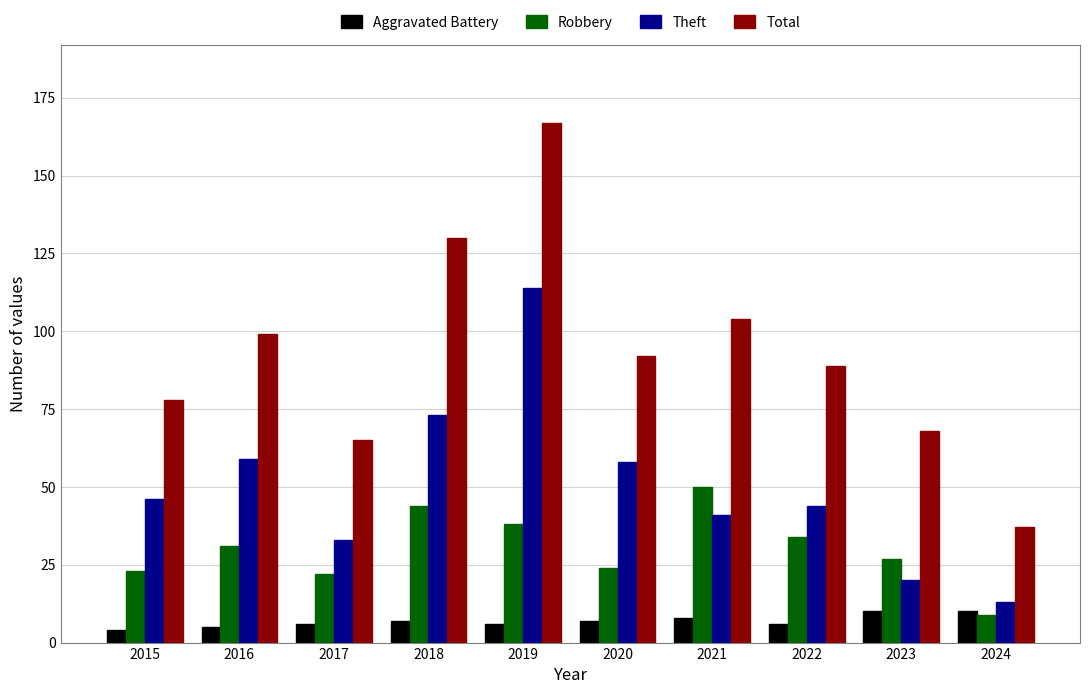

The Aggravated Battery series shows 6 at 2017. True or false?

True